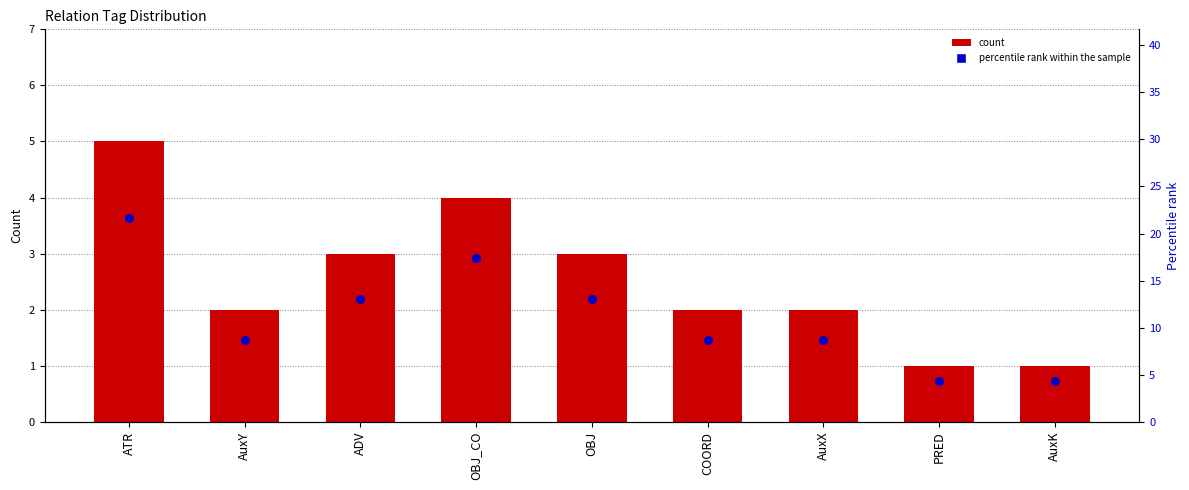

At which category is the sum across all series the highest?

ATR